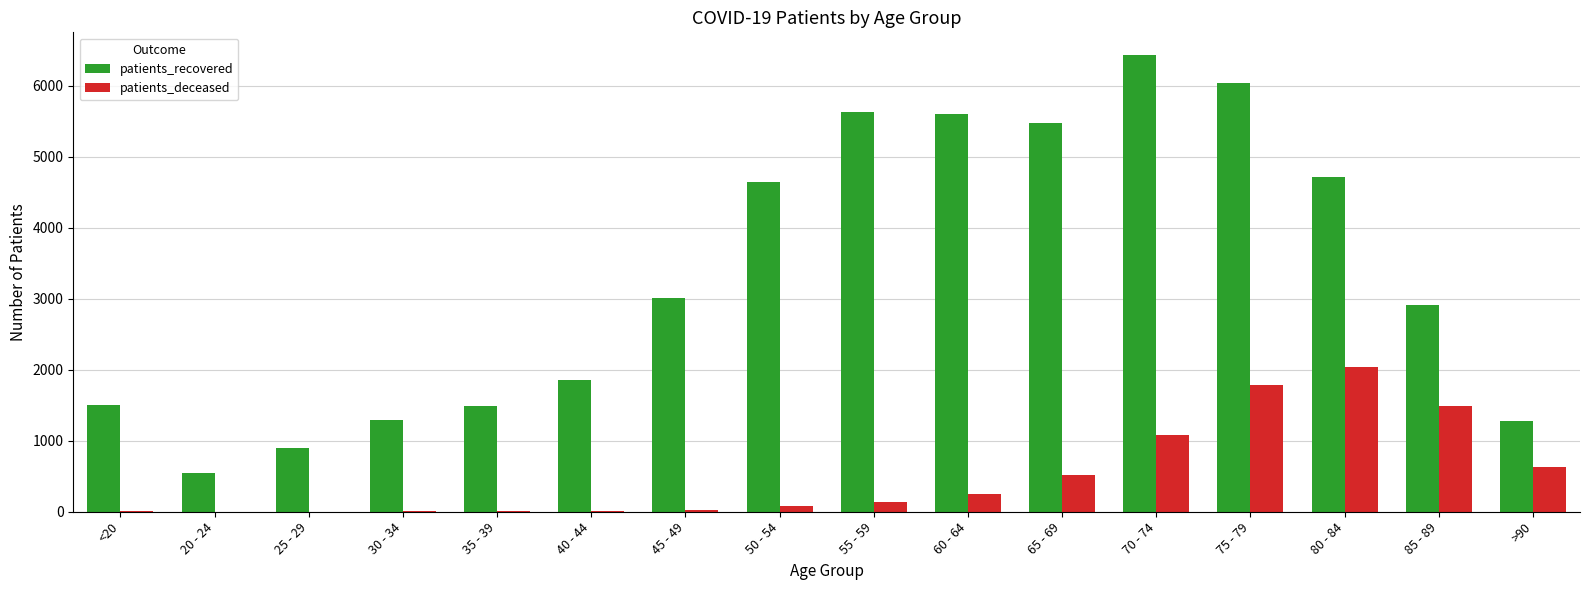

Which series changed the most between 30 - 34 and 40 - 44?

patients_recovered